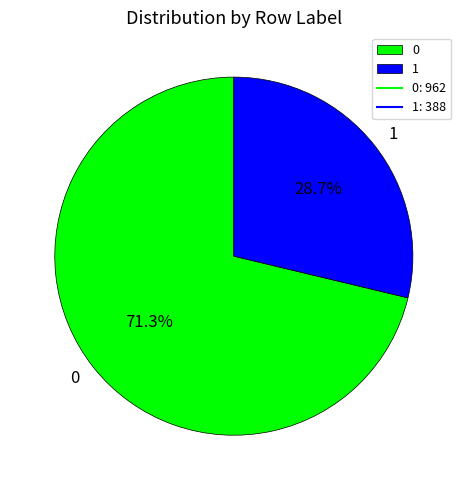

Rank the categories by value from lowest to highest.

1, 0